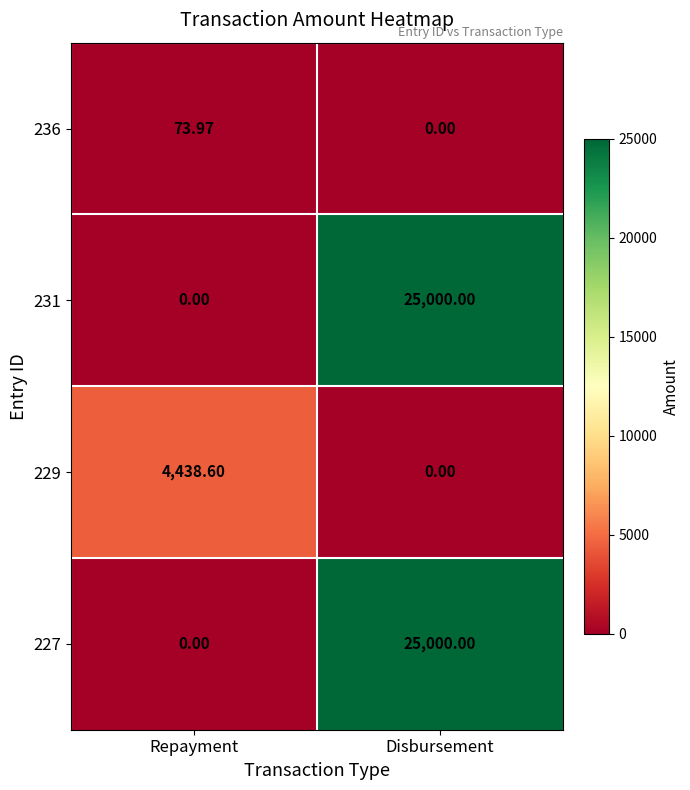

At which label does 236 reach its minimum?

Disbursement